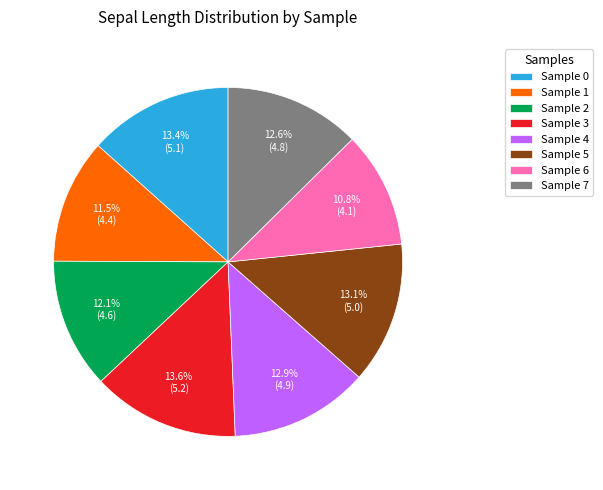

What portion of the pie excludes Sample 1?

88.5%